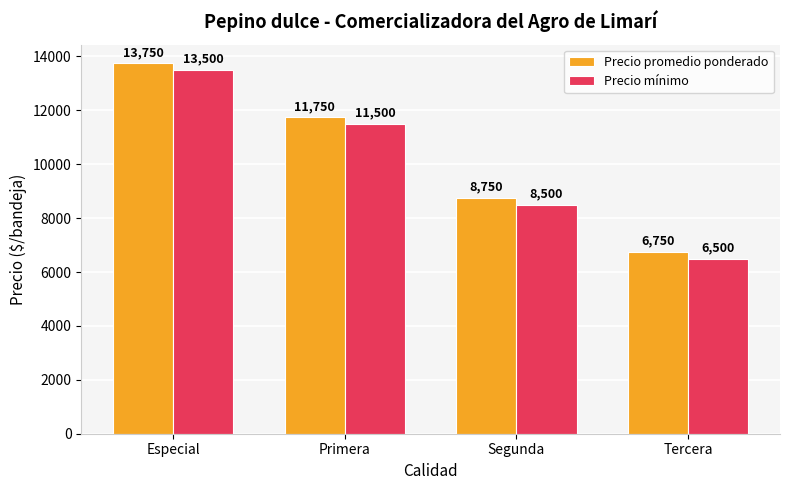

What is the spread (max minus min) of values at Especial?

250